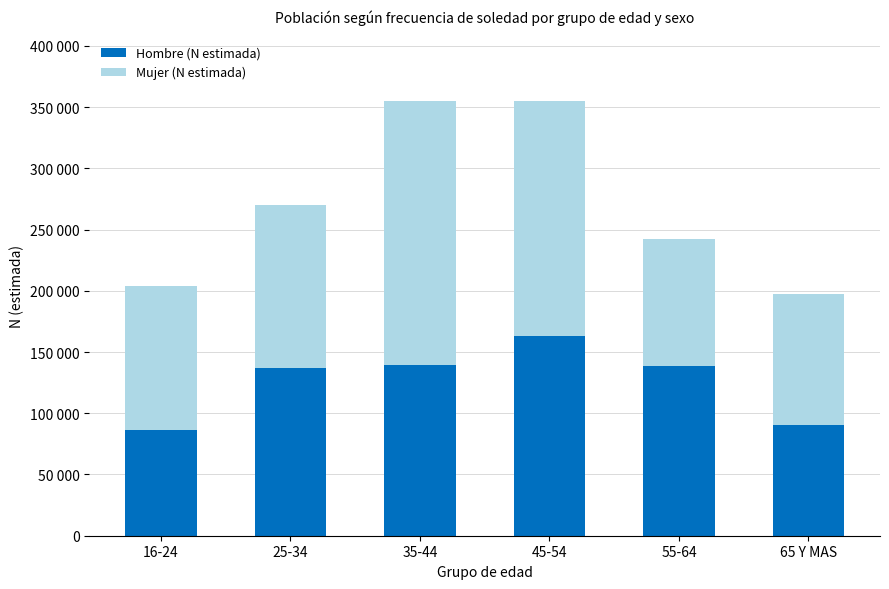

List the labels in order of Hombre (N estimada) value, smallest first.

16-24, 65 Y MAS, 25-34, 55-64, 35-44, 45-54